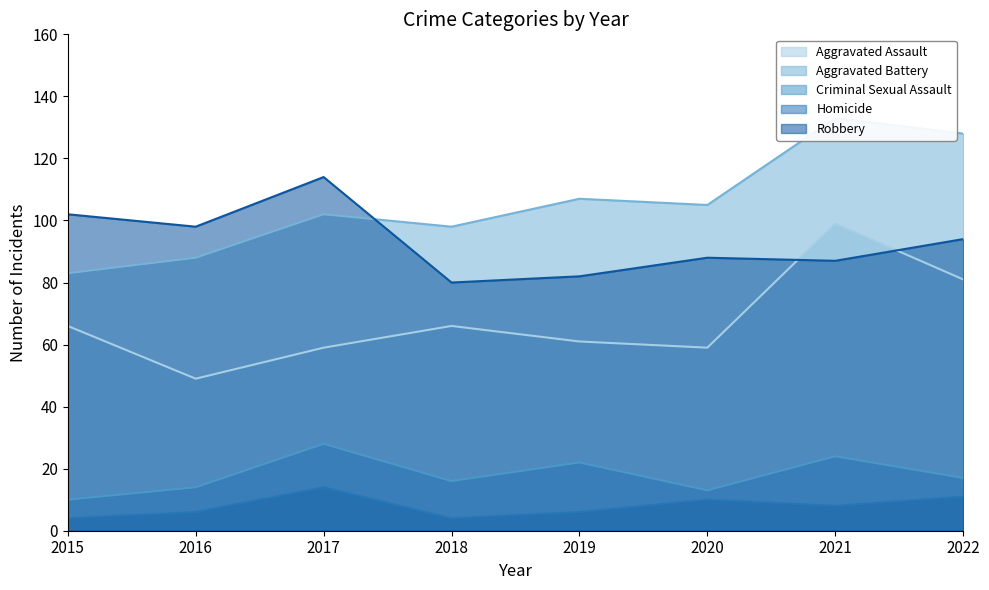

Which has a higher value, 2016 or 2021?

2021